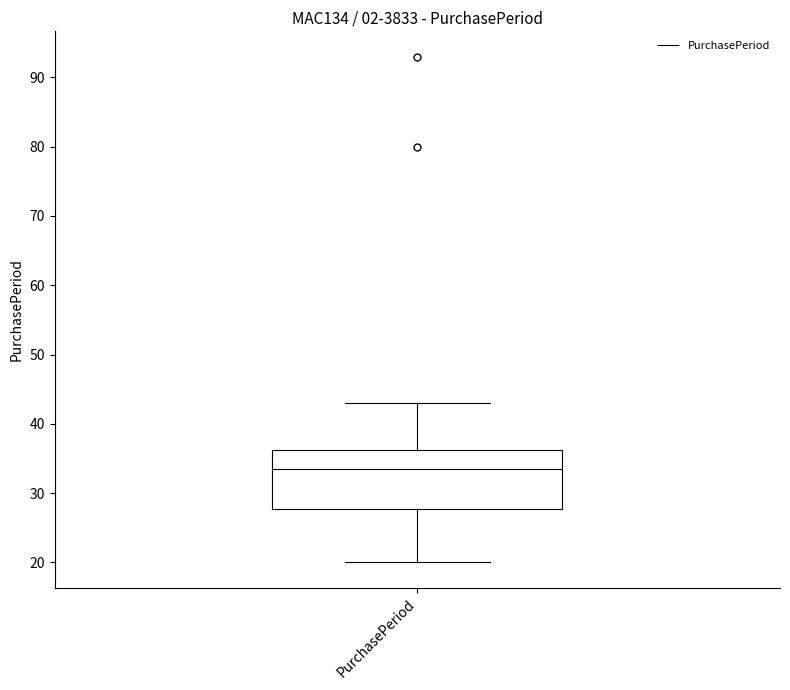

Read this box plot against the y-axis: the position of the median line, the range covered by the box, and the ends of both whiskers. The values are not printed on the chart, so give them approximately, as read against the axis.

median 34, box 28 to 36, whiskers 20 to 43